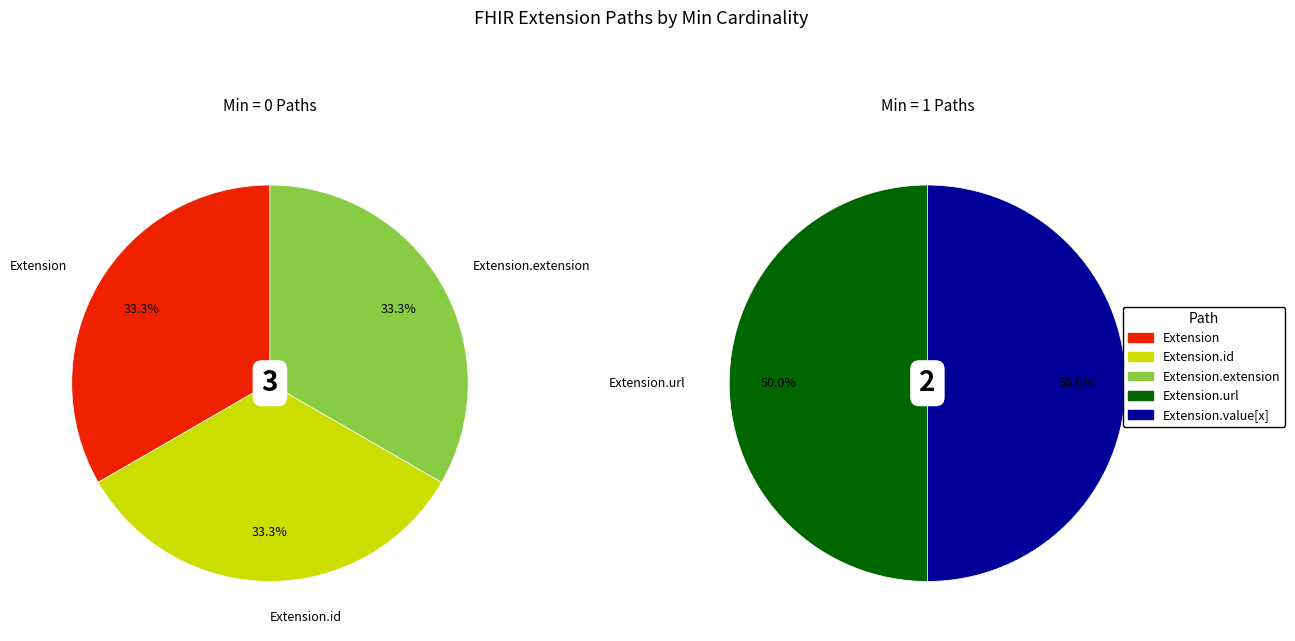

Is it true that Extension.extension is 7% of the pie?

False